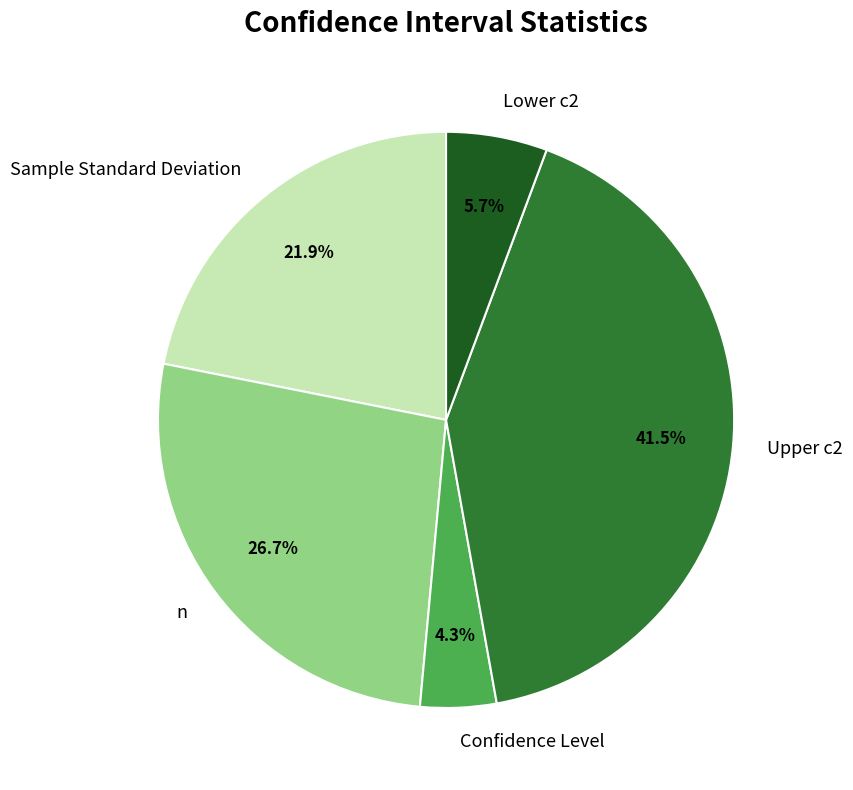

Count the number of slices in the pie.

5